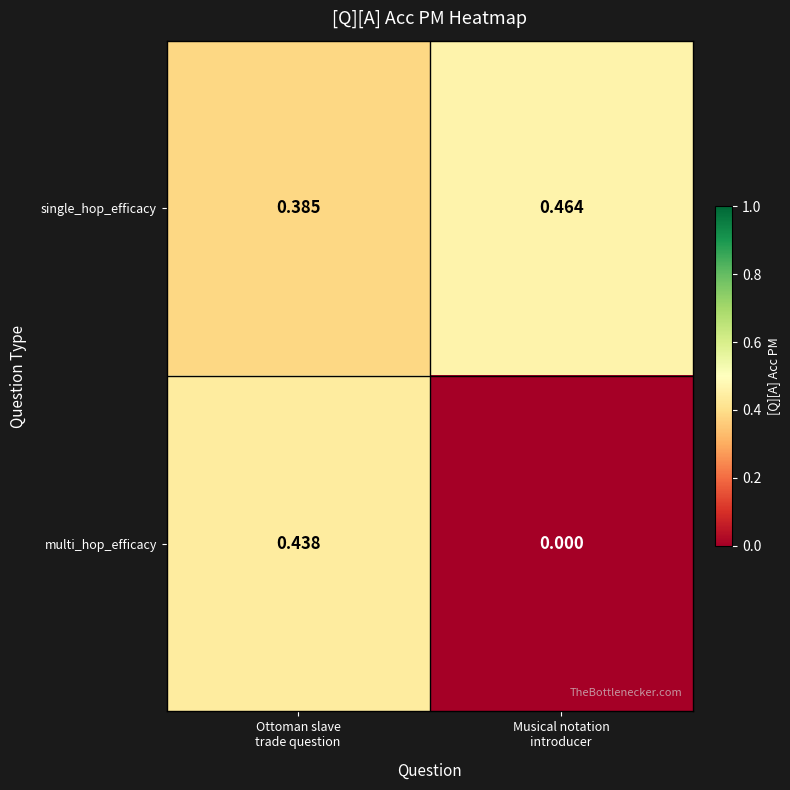

Which series has the largest total across all categories?

single_hop_efficacy